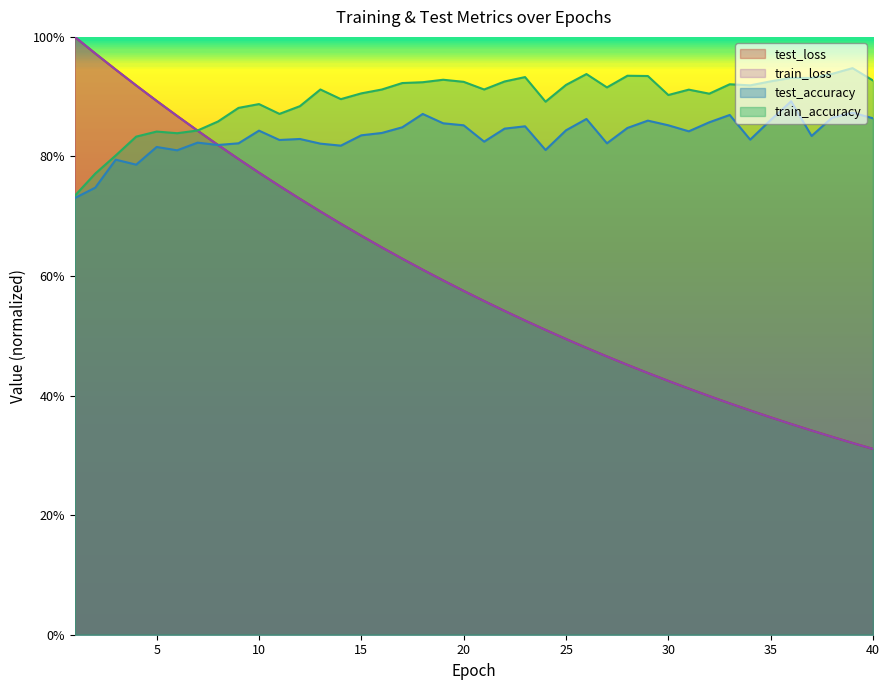

Reading left to right, transcribe all the data shown in this chart.

test_loss: 1.0	1.0	0.9	0.9	0.9	0.9	0.8	0.8	0.8	0.8	0.8	0.7	0.7	0.7	0.7	0.6	0.6	0.6	0.6	0.6	0.6	0.5	0.5	0.5	0.5	0.5	0.5	0.5	0.4	0.4	0.4	0.4	0.4	0.4	0.4	0.4	0.3	0.3	0.3	0.3
train_loss: 1.0	1.0	0.9	0.9	0.9	0.9	0.8	0.8	0.8	0.8	0.8	0.7	0.7	0.7	0.7	0.6	0.6	0.6	0.6	0.6	0.6	0.5	0.5	0.5	0.5	0.5	0.5	0.5	0.4	0.4	0.4	0.4	0.4	0.4	0.4	0.4	0.3	0.3	0.3	0.3
train_accuracy: 0.7	0.8	0.8	0.8	0.8	0.8	0.8	0.9	0.9	0.9	0.9	0.9	0.9	0.9	0.9	0.9	0.9	0.9	0.9	0.9	0.9	0.9	0.9	0.9	0.9	0.9	0.9	0.9	0.9	0.9	0.9	0.9	0.9	0.9	0.9	0.9	0.9	0.9	0.9	0.9
test_accuracy: 0.7	0.7	0.8	0.8	0.8	0.8	0.8	0.8	0.8	0.8	0.8	0.8	0.8	0.8	0.8	0.8	0.8	0.9	0.9	0.9	0.8	0.8	0.9	0.8	0.8	0.9	0.8	0.8	0.9	0.9	0.8	0.9	0.9	0.8	0.9	0.9	0.8	0.9	0.9	0.9